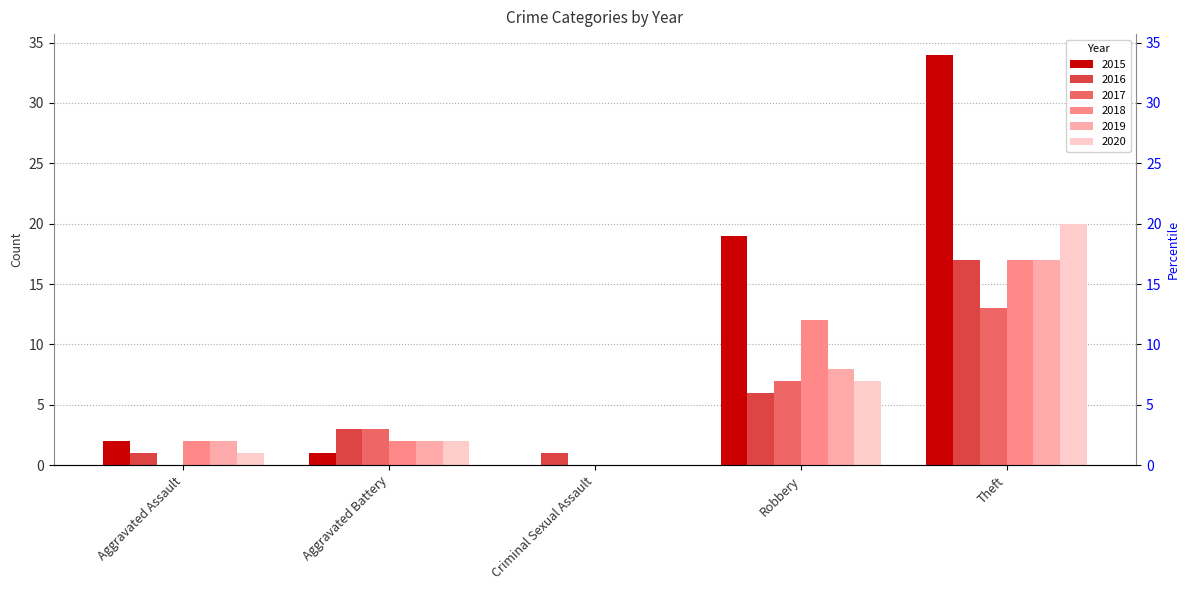

Reading left to right, what are all the values shown in this chart?

2015: 2	1	0	19	34
2016: 1	3	1	6	17
2017: 0	3	0	7	13
2018: 2	2	0	12	17
2019: 2	2	0	8	17
2020: 1	2	0	7	20